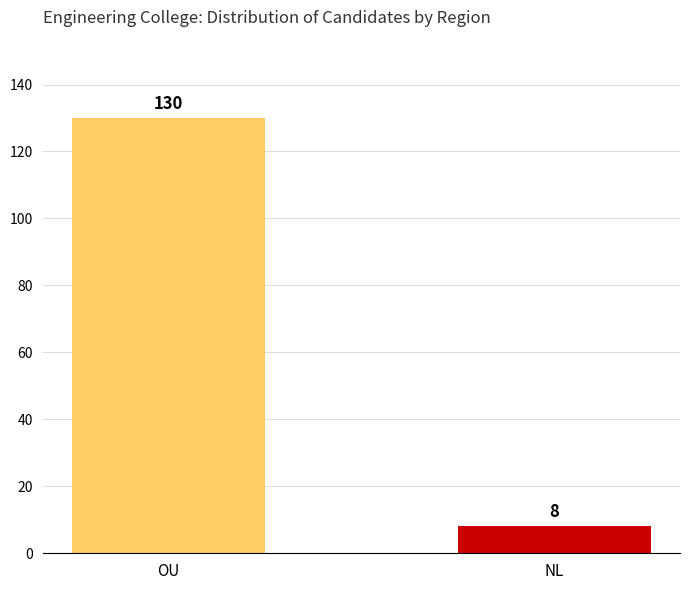

What is the sum of all values?

138